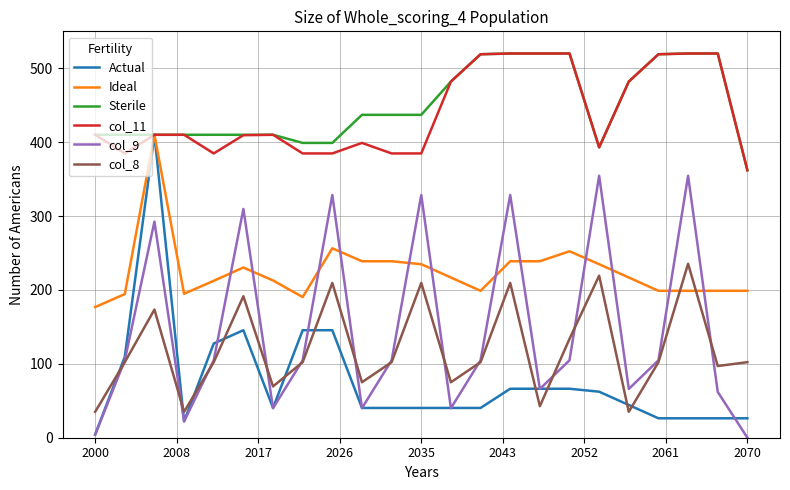

True or false: col_11 and col_9 cross at least once.

False